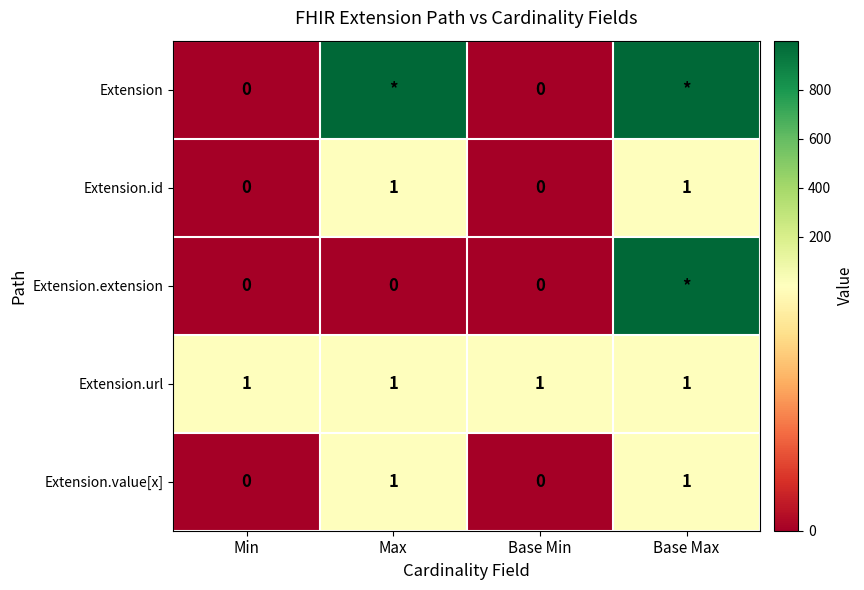

What is the total value across all series at Base Min?

1